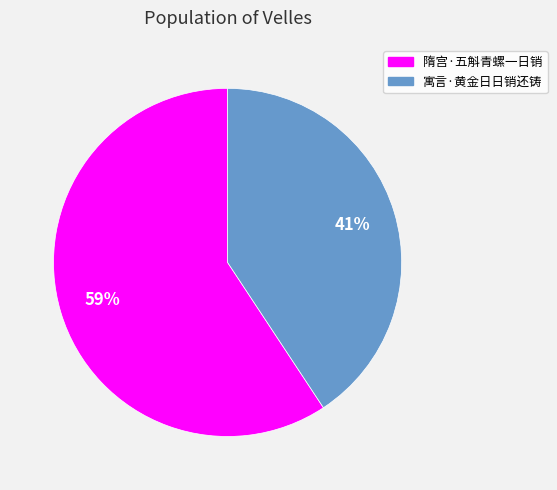

Between 寓言·黄金日日销还铸 and 隋宫·五斛青螺一日销, which is larger?

隋宫·五斛青螺一日销